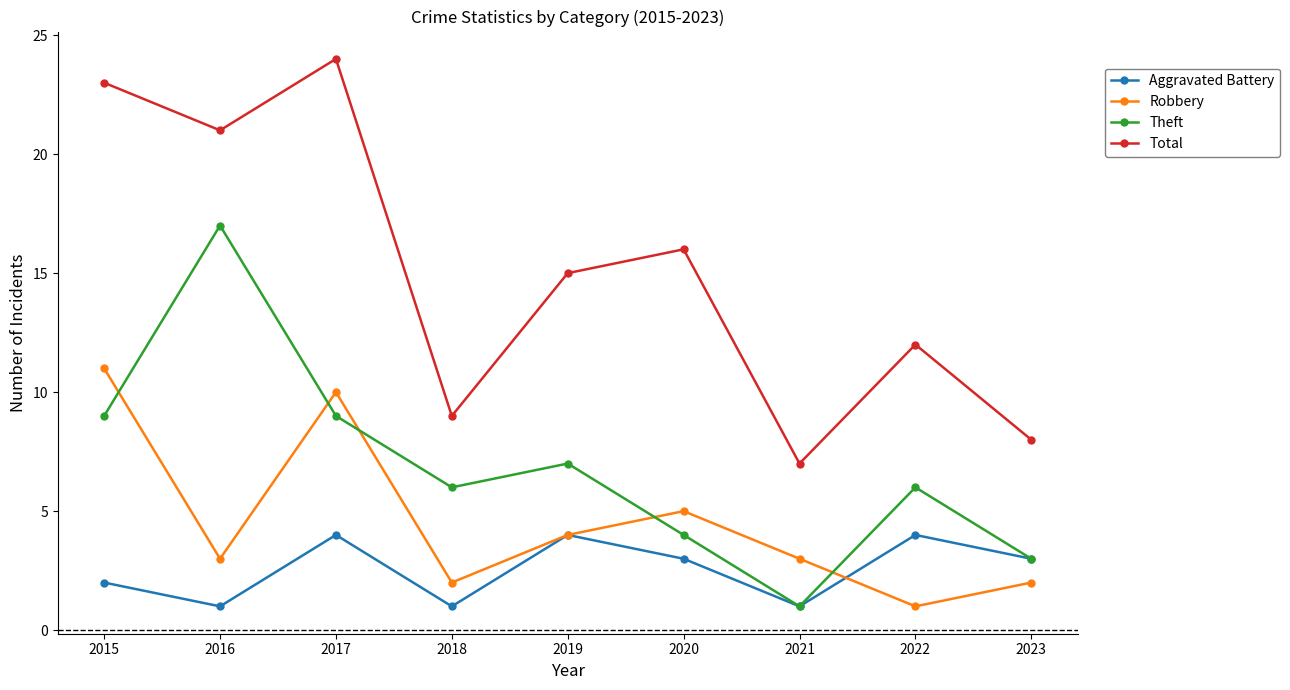

Reading left to right, list all the values displayed in this chart.

Aggravated Battery: 2	1	4	1	4	3	1	4	3
Robbery: 11	3	10	2	4	5	3	1	2
Theft: 9	17	9	6	7	4	1	6	3
Total: 23	21	24	9	15	16	7	12	8